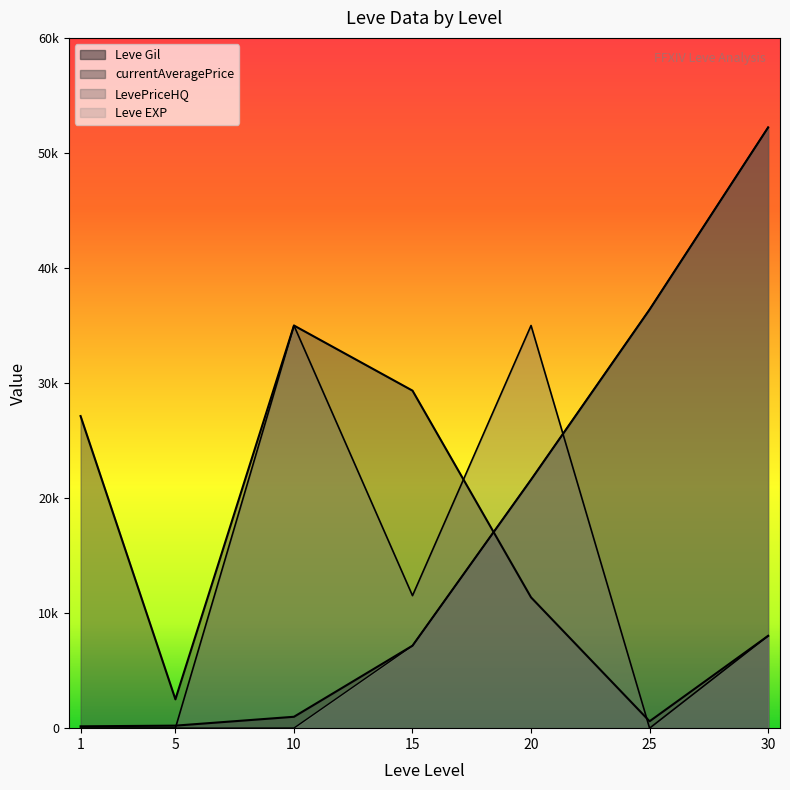

Between 5 and 20, which is larger?

20